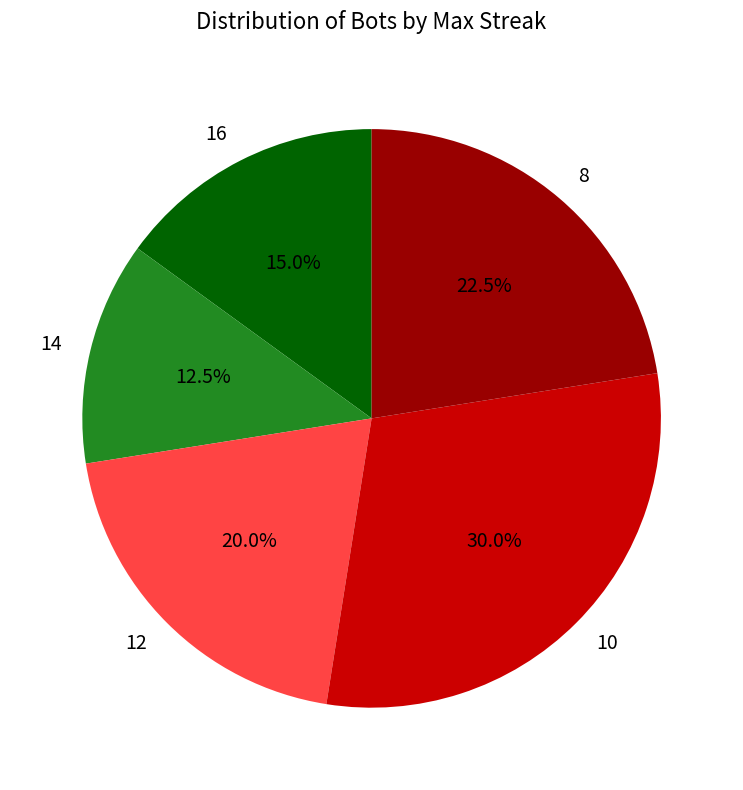

Rank the categories by value from highest to lowest.

10, 8, 12, 16, 14